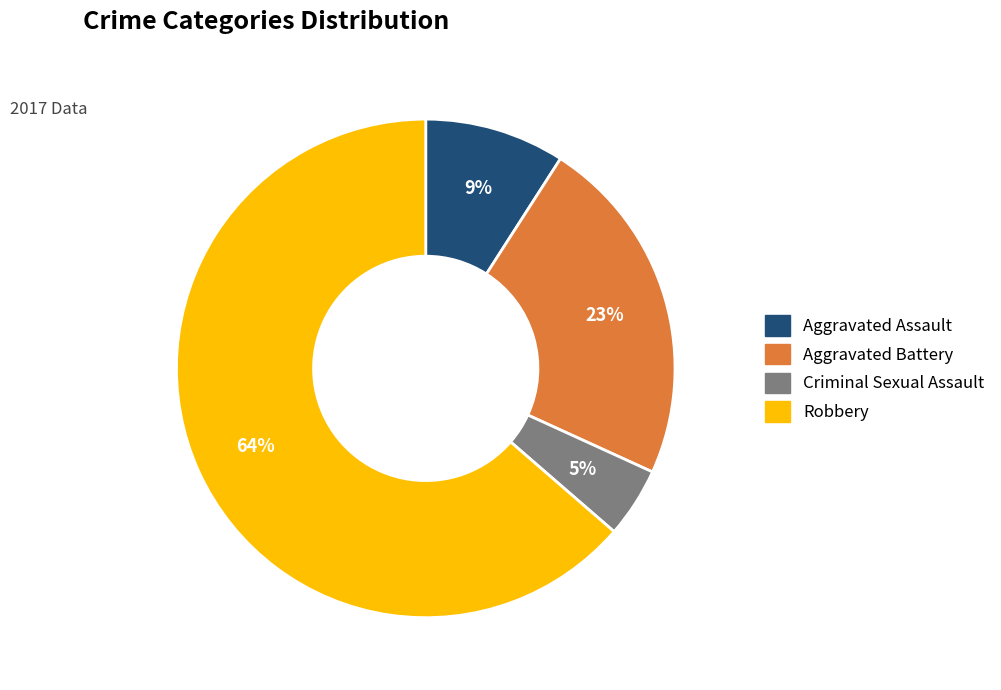

Which slice represents more than half of the pie?

Robbery